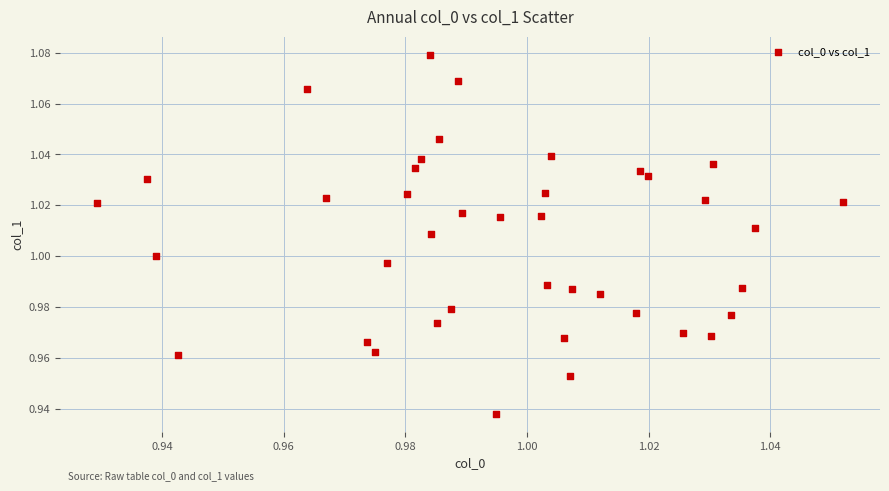

How many data points are displayed?

40